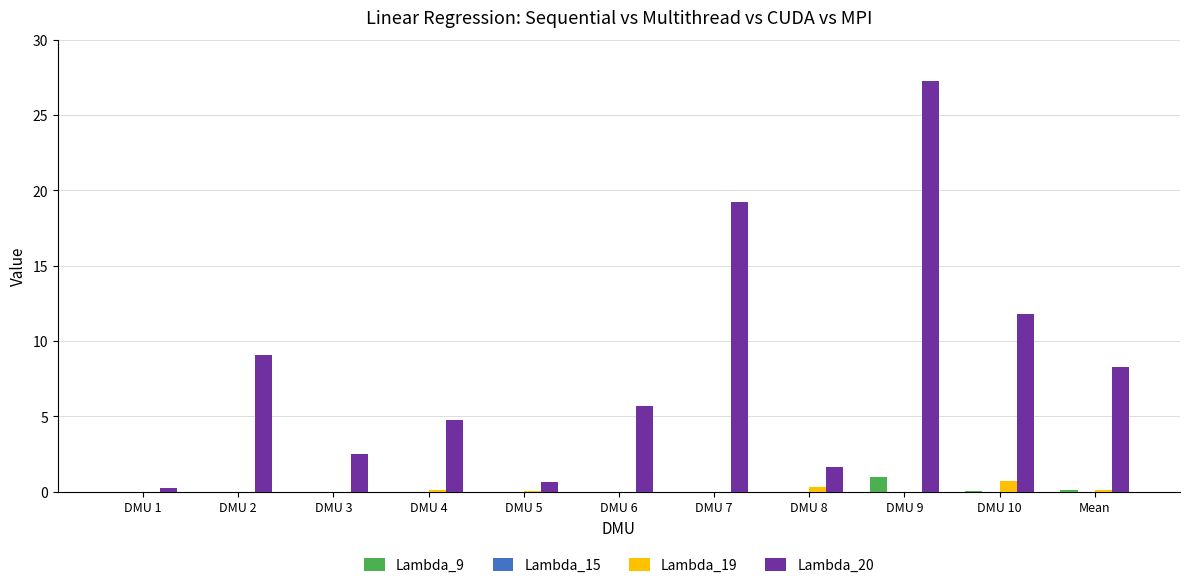

Does the chart contain stacked bars?

No